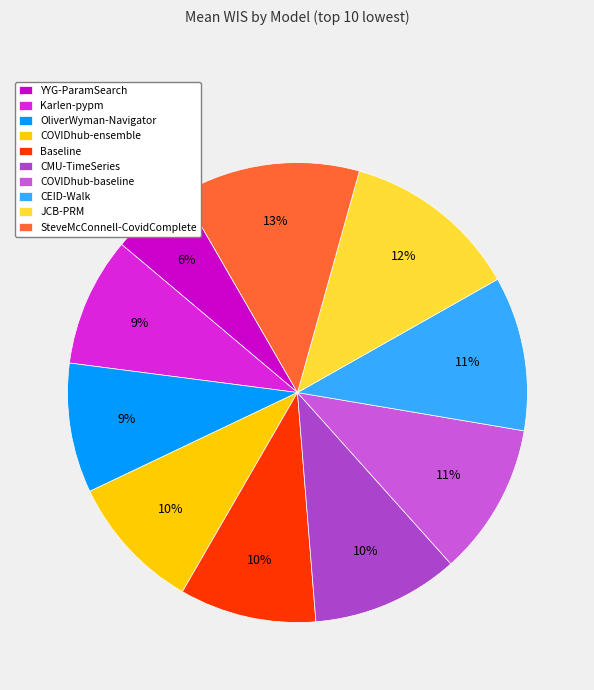

Count the number of slices in the pie.

10